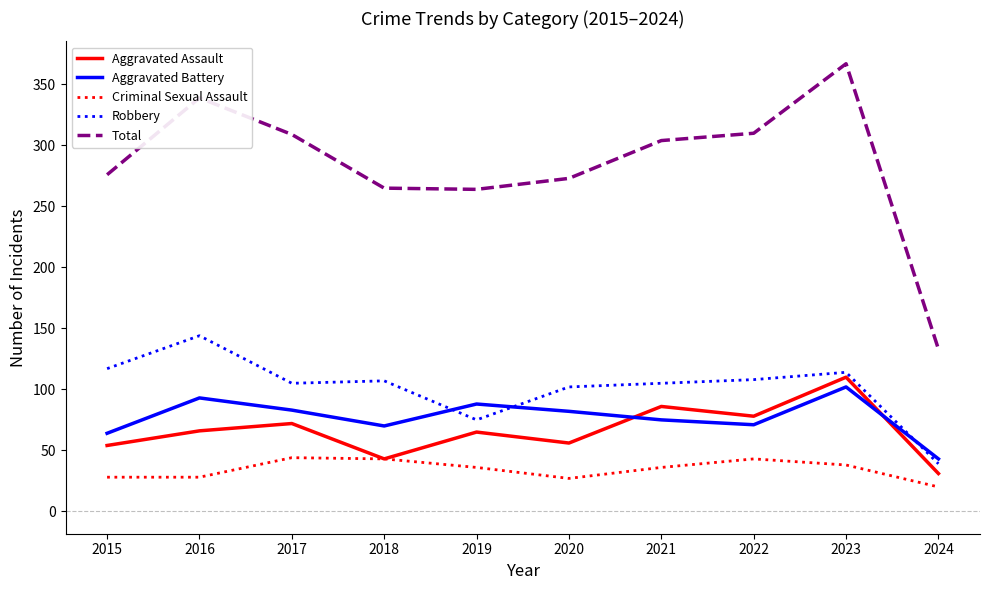

True or false: Aggravated Assault has a value of 14 at 2016.

False